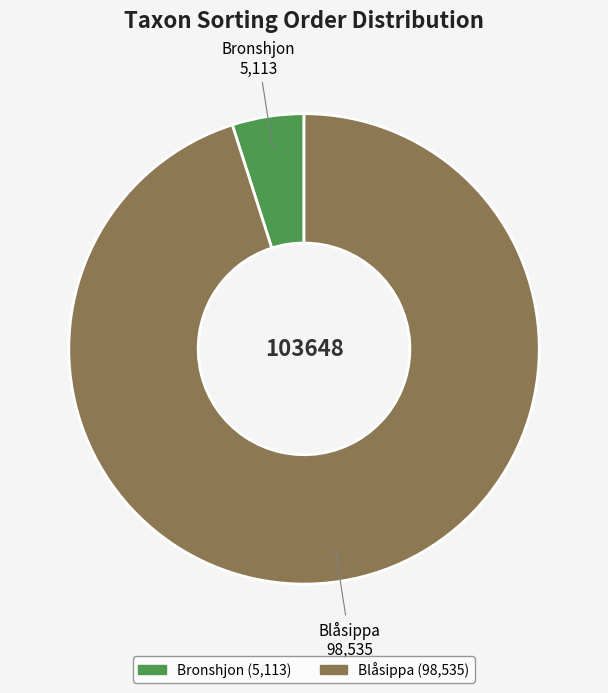

How many segments does this pie chart have?

2